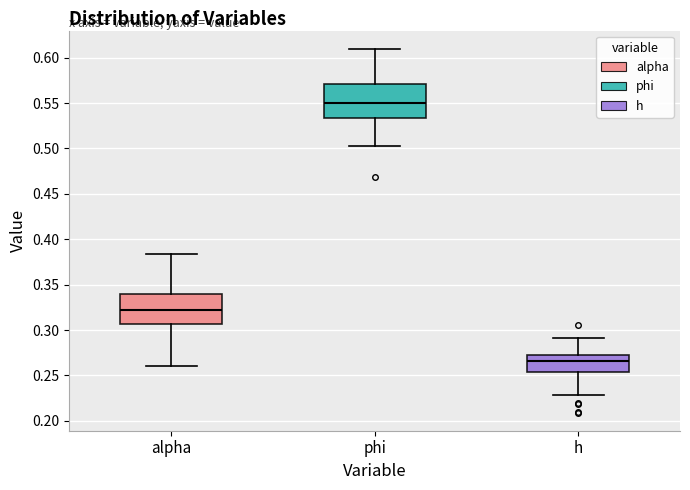

Reading left to right, read every box against the y-axis: the position of its median line, the range the box covers, and the ends of its whiskers. The values are not printed on the chart, so give them approximately, as read against the axis.

alpha: median 0.320, box 0.305 to 0.340, whiskers 0.260 to 0.385
phi: median 0.550, box 0.535 to 0.570, whiskers 0.500 to 0.610
h: median 0.265, box 0.255 to 0.275, whiskers 0.230 to 0.290